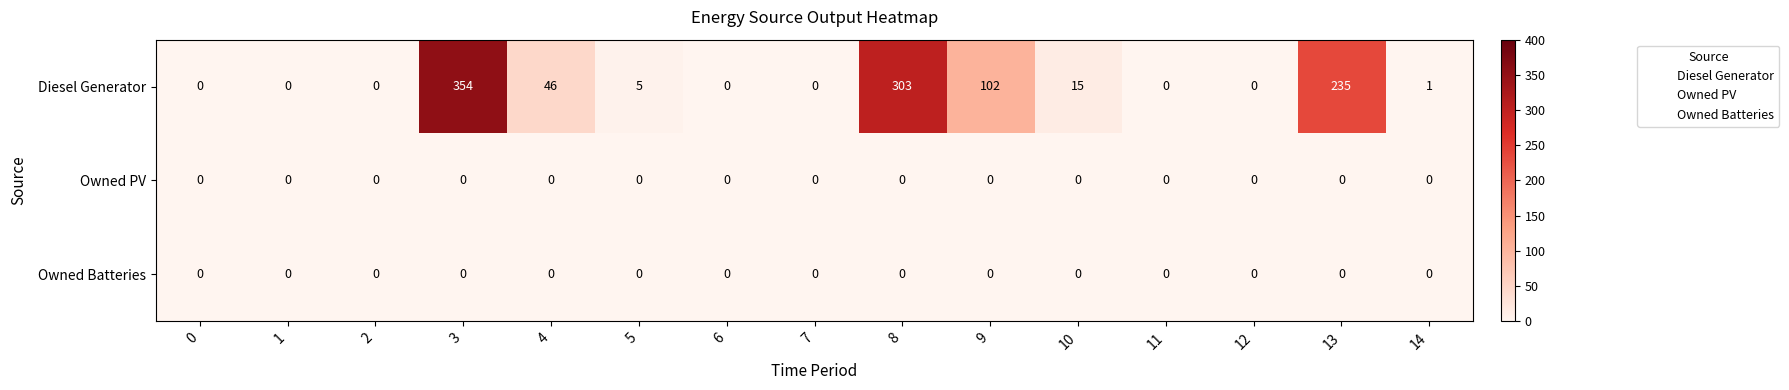

Which label corresponds to the largest value in the chart?

3